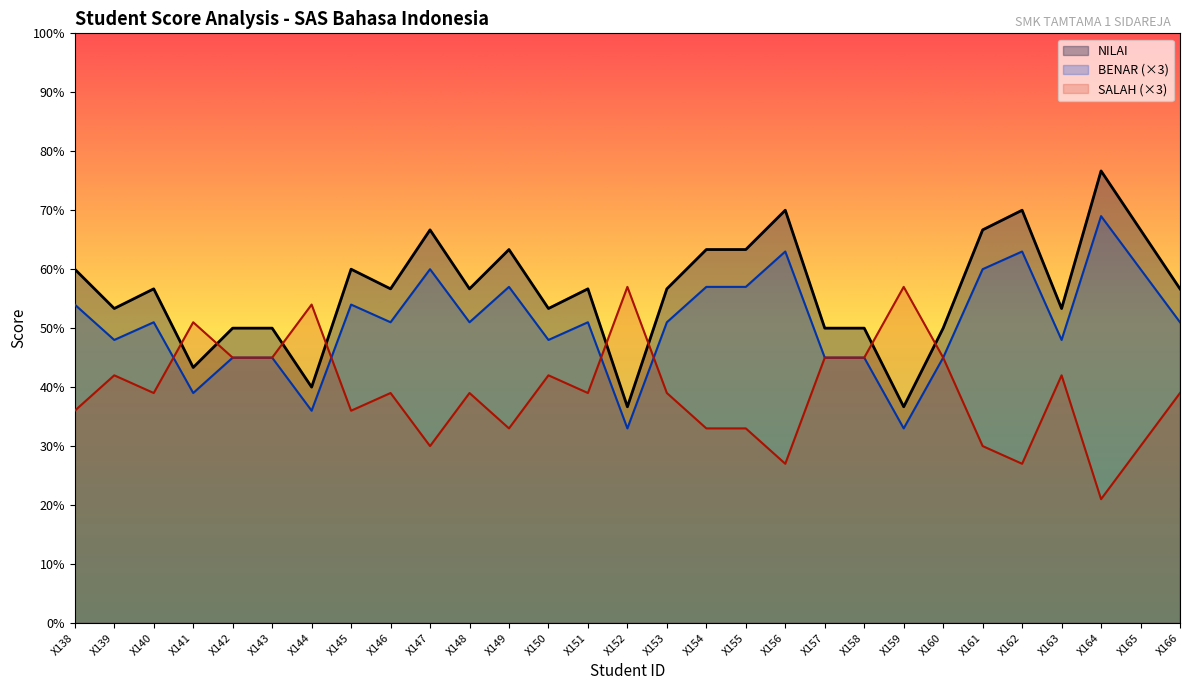

How many values in the NILAI series exceed 56?

17